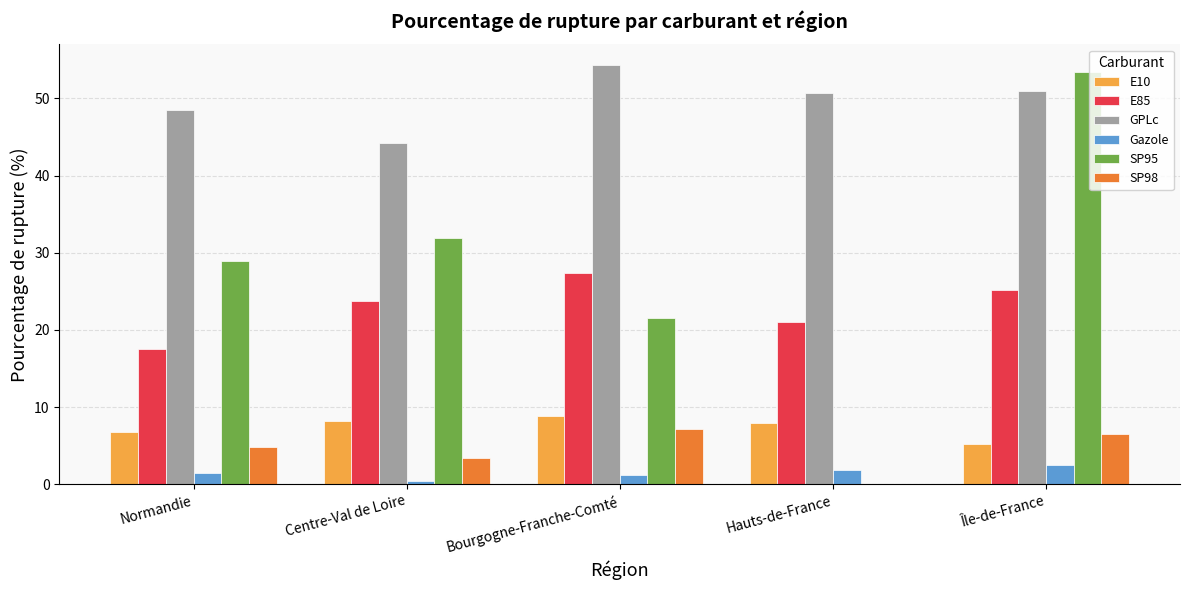

What are all the series names shown in the legend?

E10, E85, GPLc, Gazole, SP95, SP98